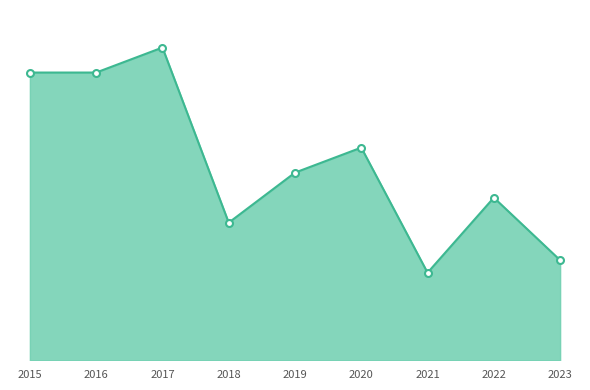

Does the chart have visible grid lines?

No